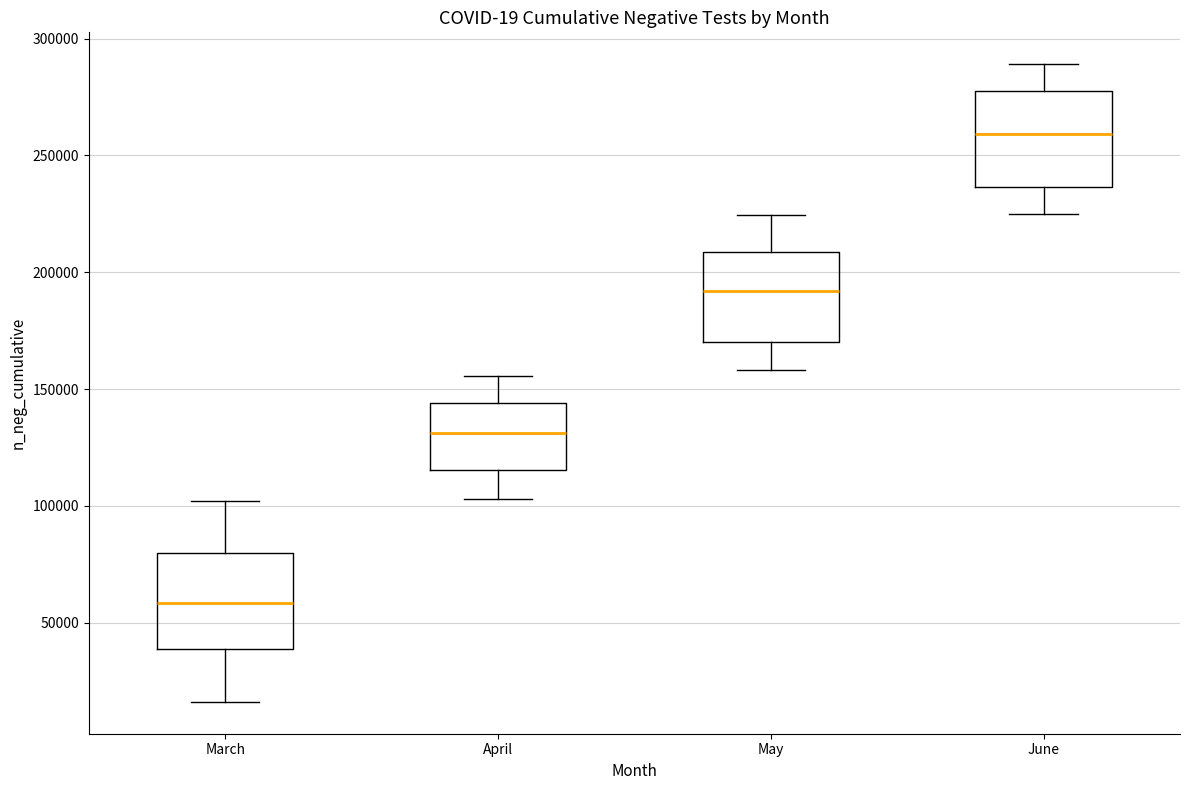

Reading left to right, transcribe this box plot: for each box, give where its median line is, the range the box spans, and where its two whiskers end, as read against the y-axis. The values are not printed on the chart, so give them approximately, as read against the axis.

March: median 60000, box 40000 to 80000, whiskers 15000 to 100000
April: median 130000, box 115000 to 145000, whiskers 105000 to 155000
May: median 190000, box 170000 to 210000, whiskers 160000 to 225000
June: median 260000, box 235000 to 280000, whiskers 225000 to 290000